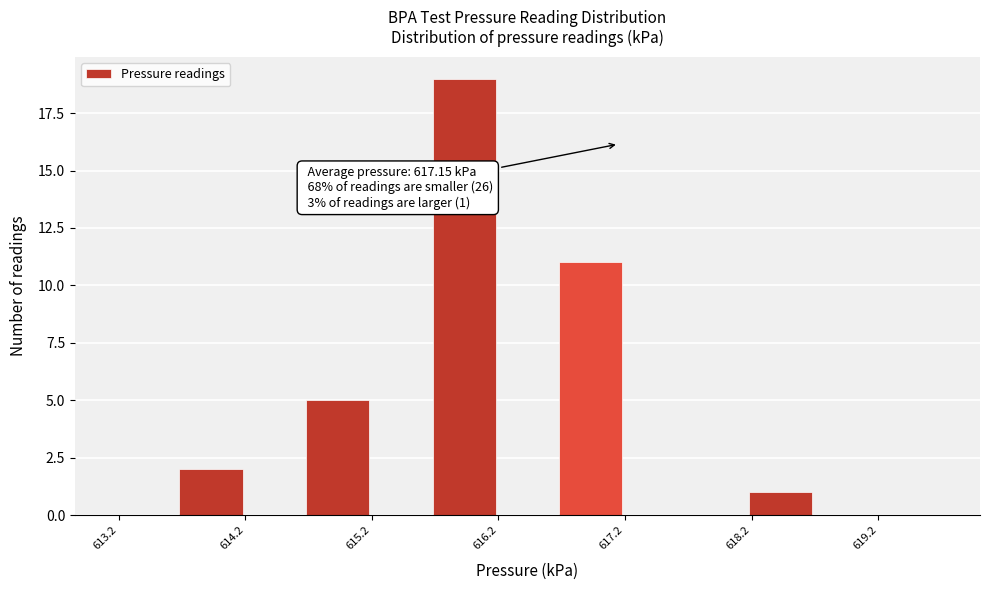

Which range on the x-axis has the tallest bar?

615.68 to 616.18